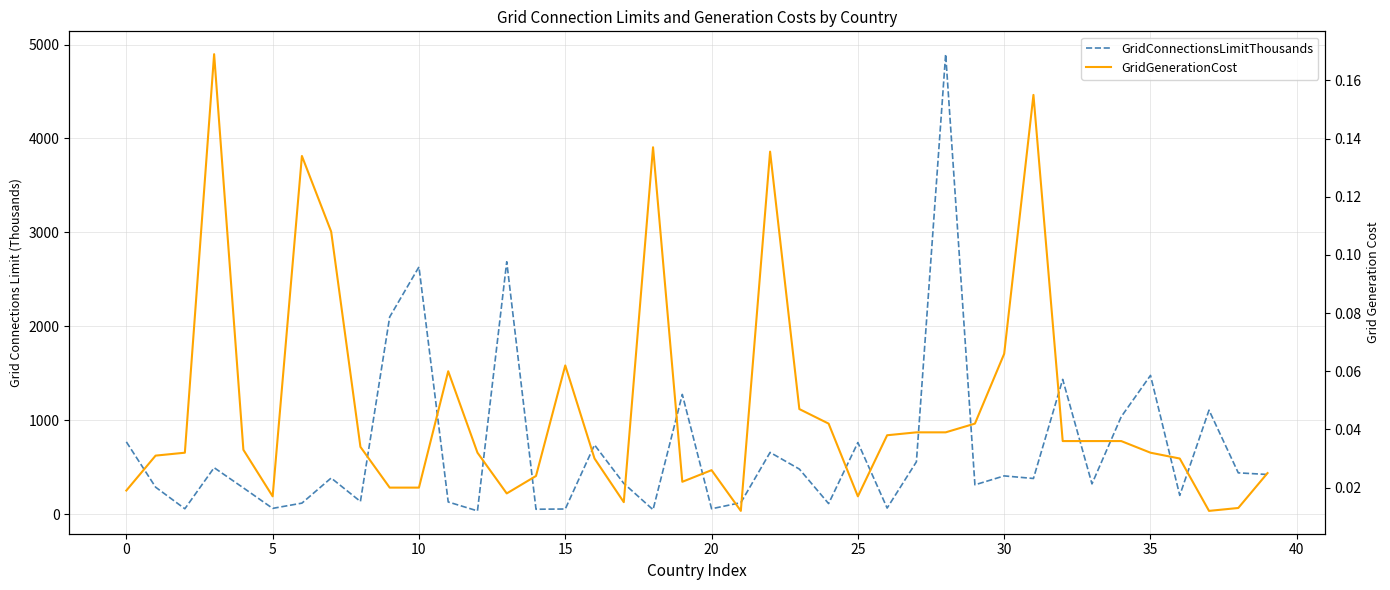

Is it true that GridGenerationCost equals 0.0 at 14?

True